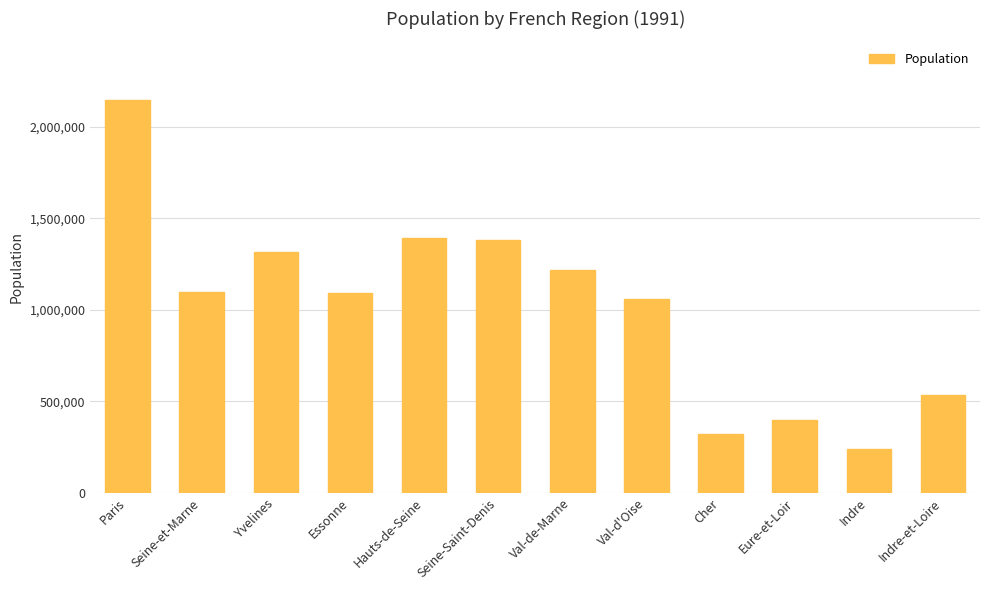

What is the sum of the values at Seine-et-Marne and Val-de-Marne?

2310389